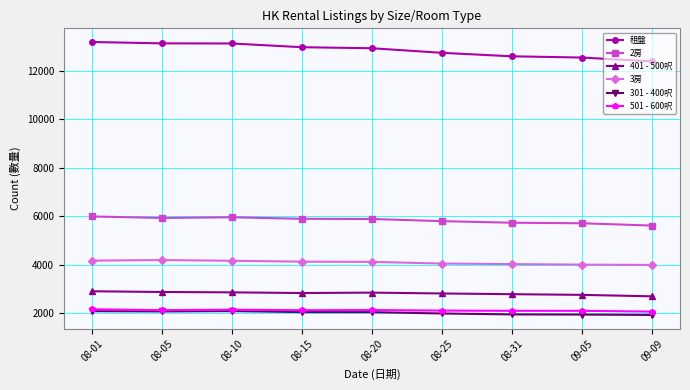

What is the maximum value for 租盤?

13200